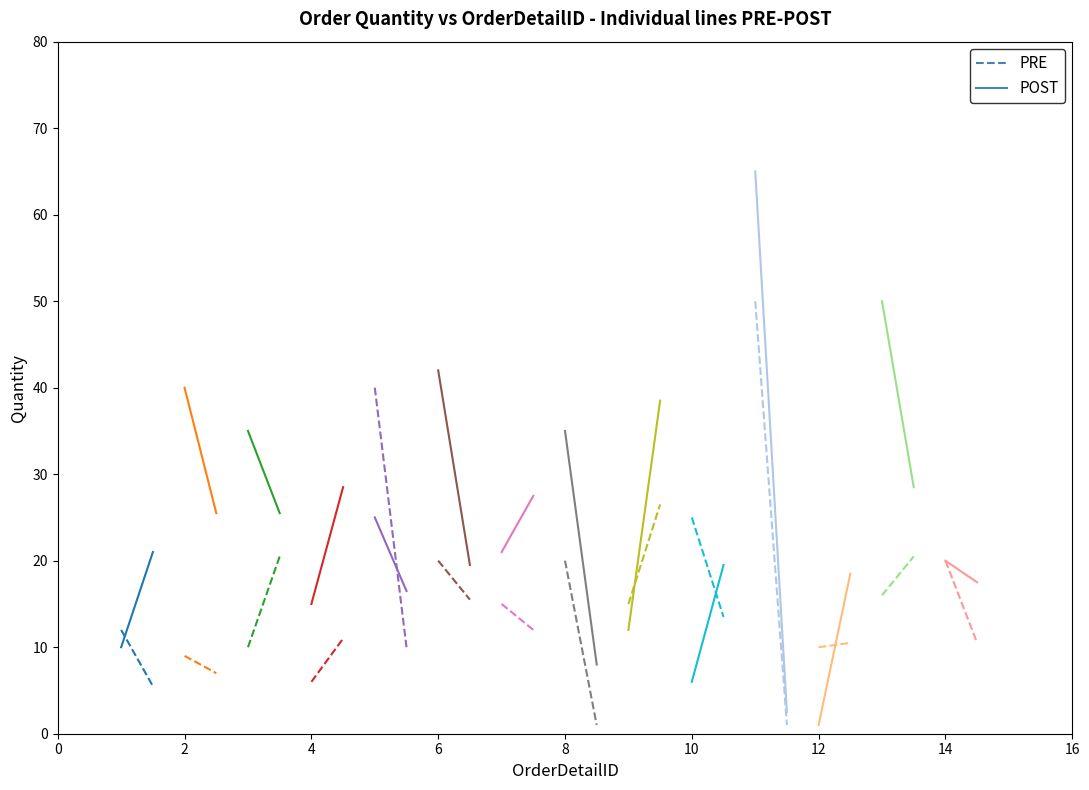

What is the value of the PRE point at the 2nd from the left?

5.5